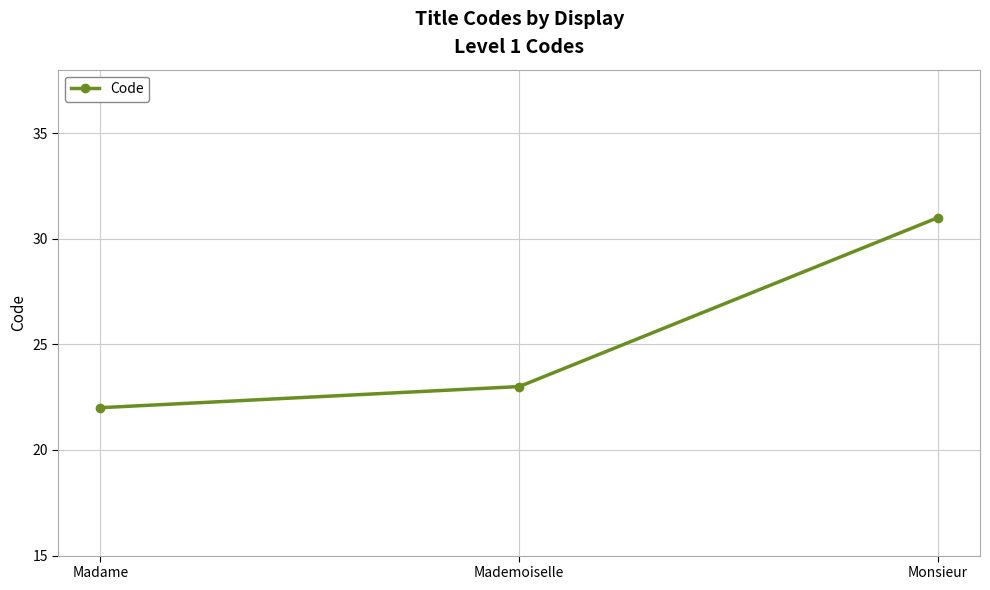

How many lines are shown in the chart?

1